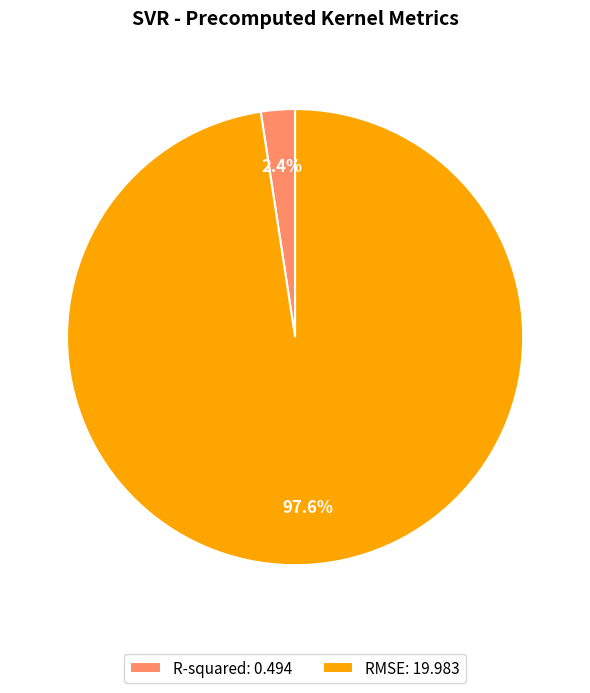

Count the number of slices in the pie.

2